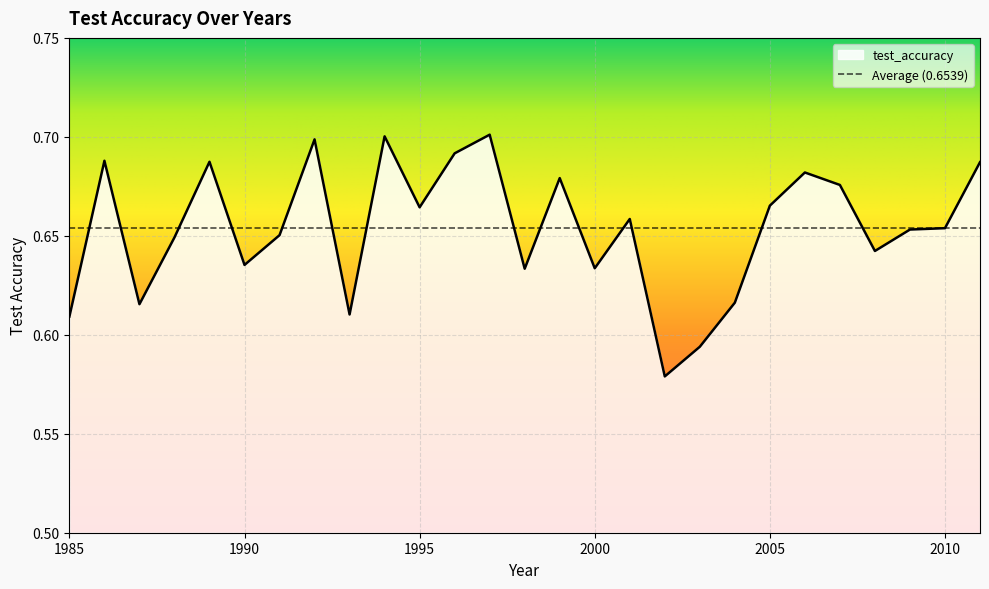

At which category does the data reach its first local valley?

1987